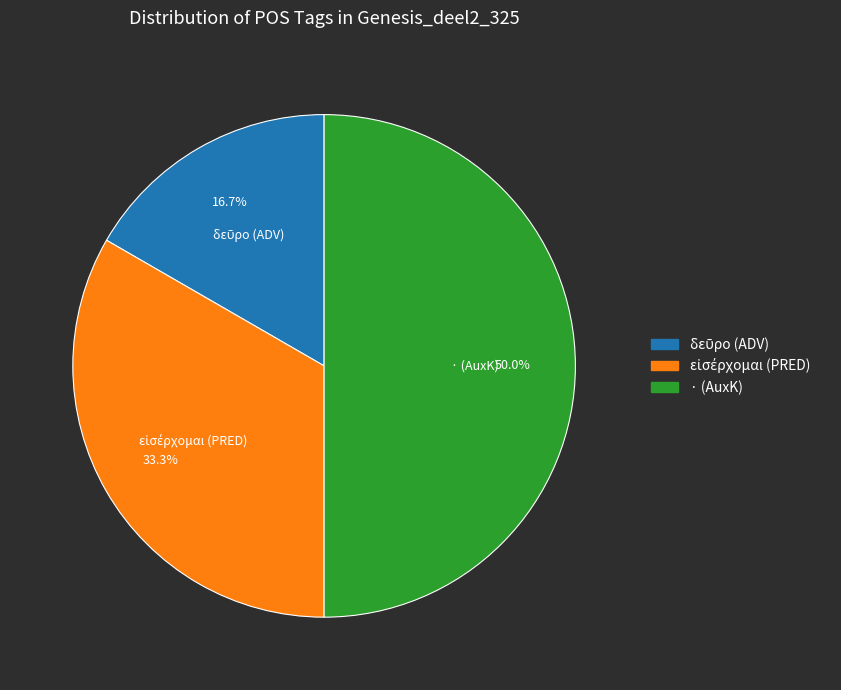

Which slice is the largest?

· (AuxK)